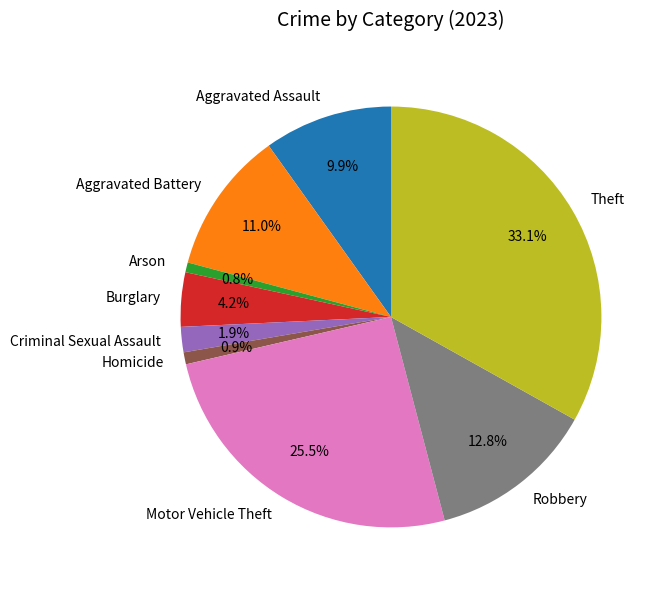

How many slices are in this pie chart?

9